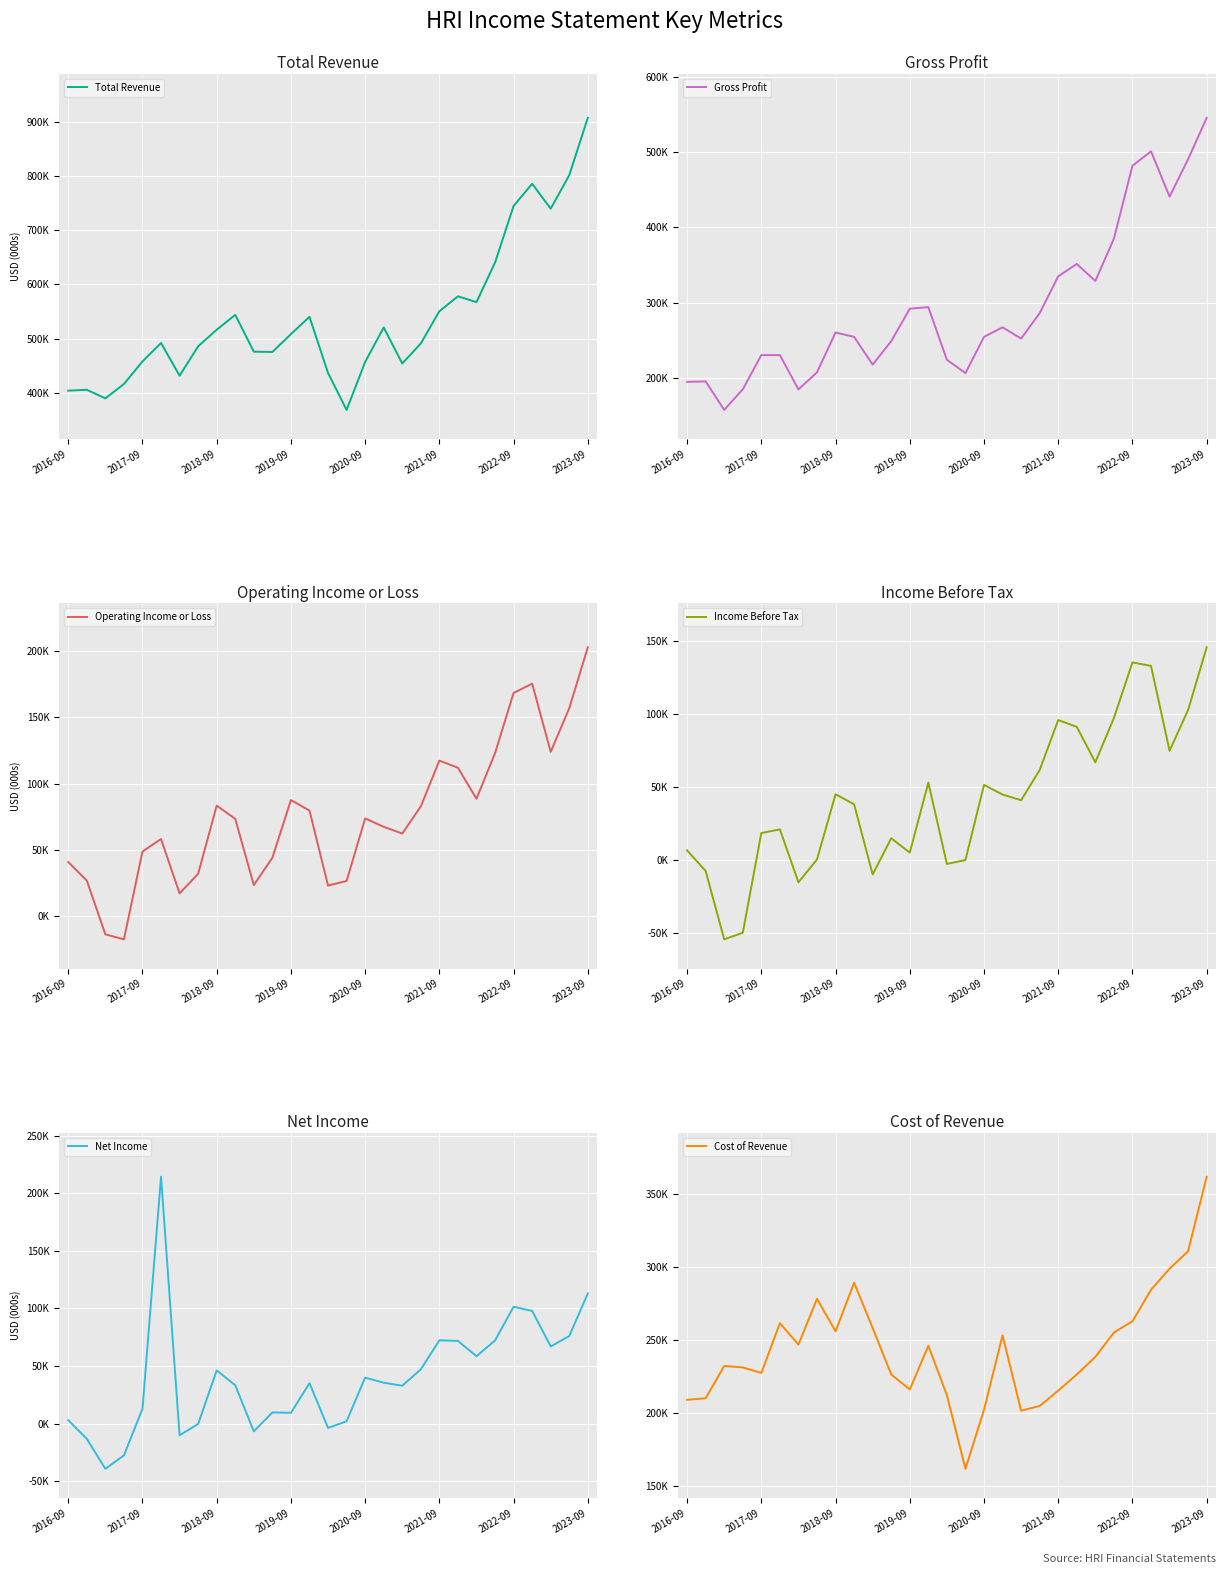

How many lines are shown in the chart?

6